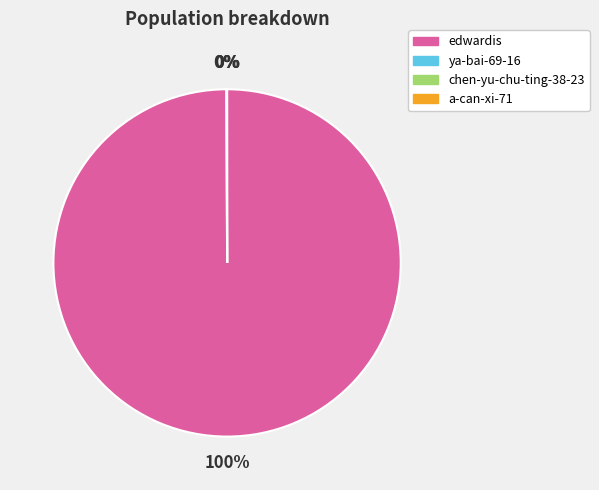

Which slice is the largest?

edwardis